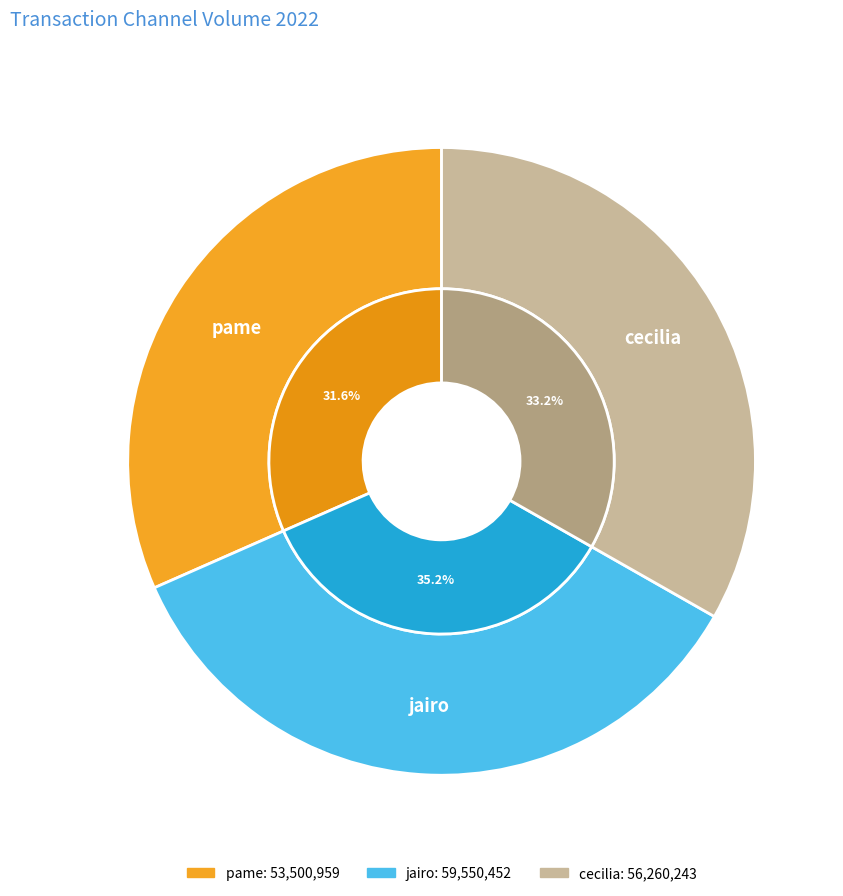

What percentage do cecilia and jairo together represent?

68.4%